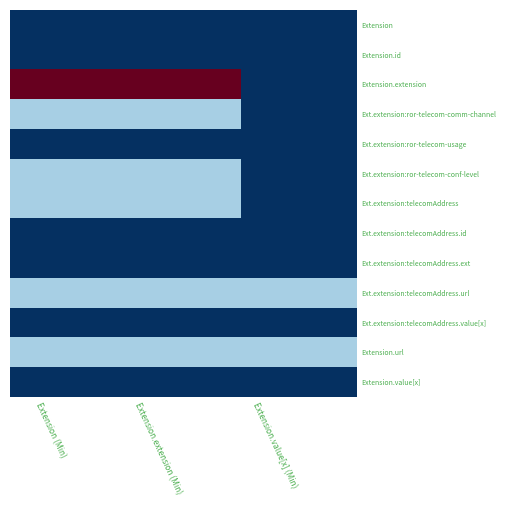

Between Extension (Min) and Extension.value[x] (Min), which series saw the biggest shift?

Extension.extension